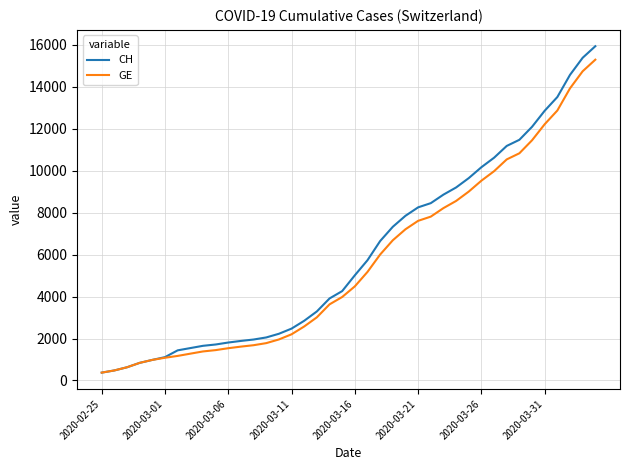

Which series has the widest spread of values?

CH